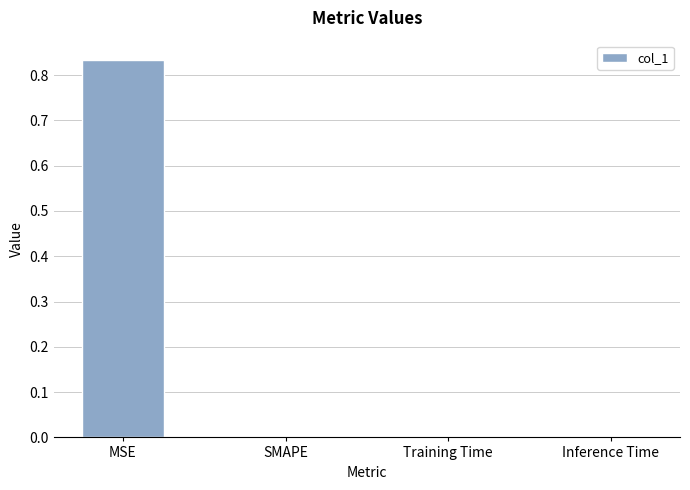

What is the change in value from MSE to SMAPE?

-0.8